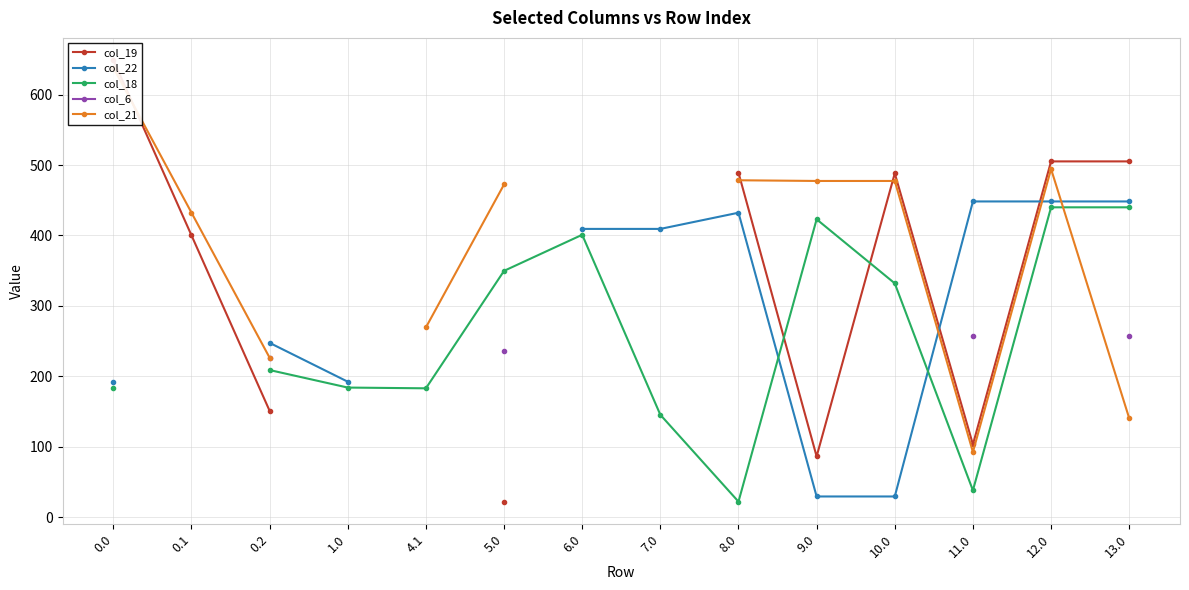

What is the total value across all series at 0.2?

1059.9